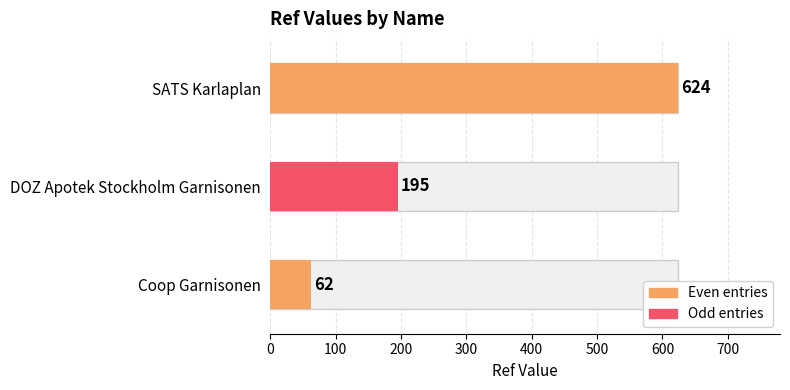

The value at DOZ Apotek Stockholm Garnisonen is 328. True or false?

False